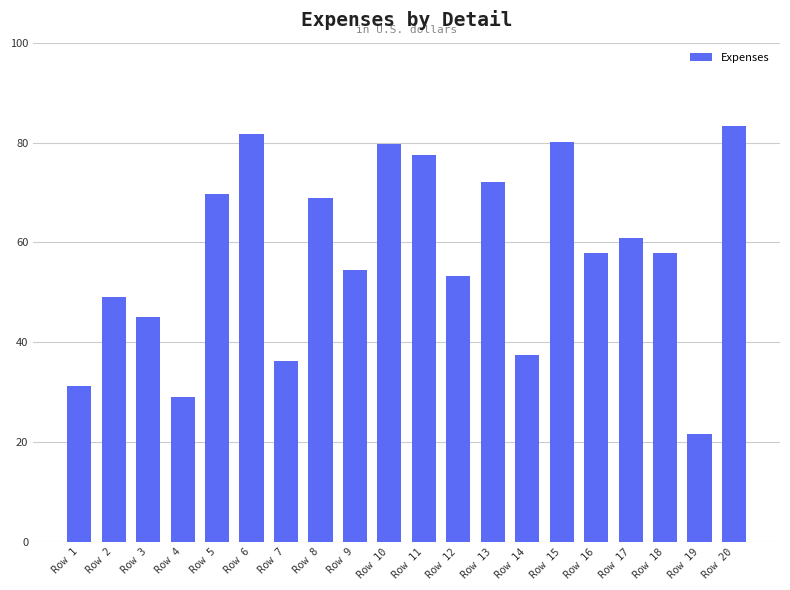

What is the change in value from Row 2 to Row 6?

+32.5